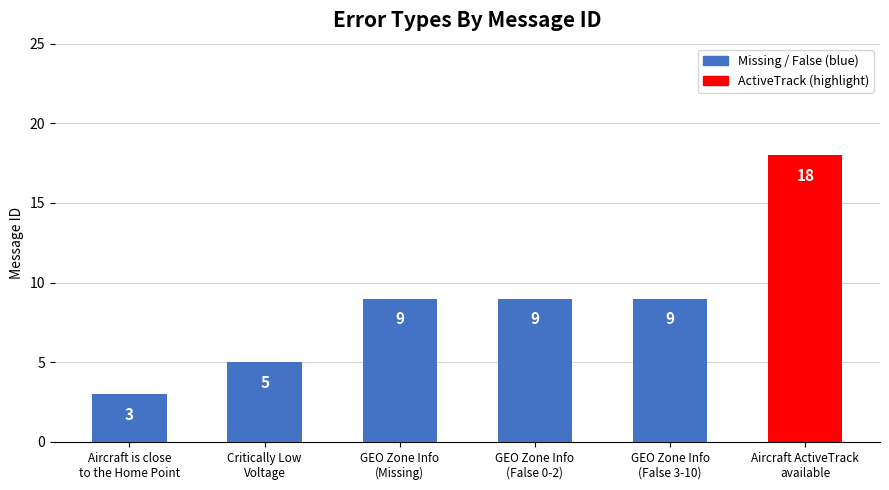

What is the sum of the values at GEO Zone Info
(False 3-10) and Aircraft ActiveTrack
available?

27